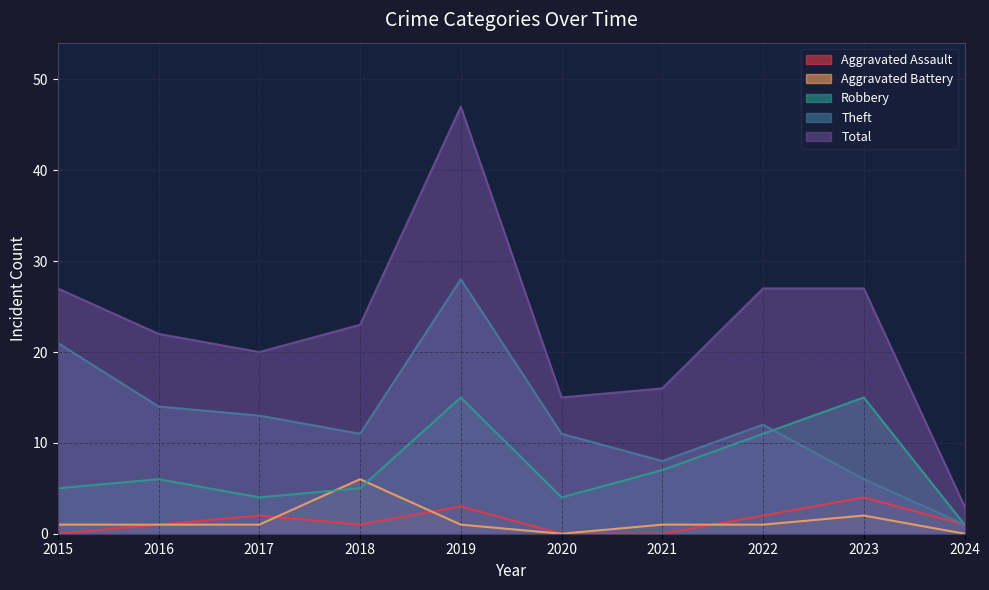

Reading left to right, what are all the values shown in this chart?

Aggravated Assault: 2015=0	2016=1	2017=2	2018=1	2019=3	2020=0	2021=0	2022=2	2023=4	2024=1
Aggravated Battery: 2015=1	2016=1	2017=1	2018=6	2019=1	2020=0	2021=1	2022=1	2023=2	2024=0
Robbery: 2015=5	2016=6	2017=4	2018=5	2019=15	2020=4	2021=7	2022=11	2023=15	2024=1
Theft: 2015=21	2016=14	2017=13	2018=11	2019=28	2020=11	2021=8	2022=12	2023=6	2024=1
Total: 2015=27	2016=22	2017=20	2018=23	2019=47	2020=15	2021=16	2022=27	2023=27	2024=3